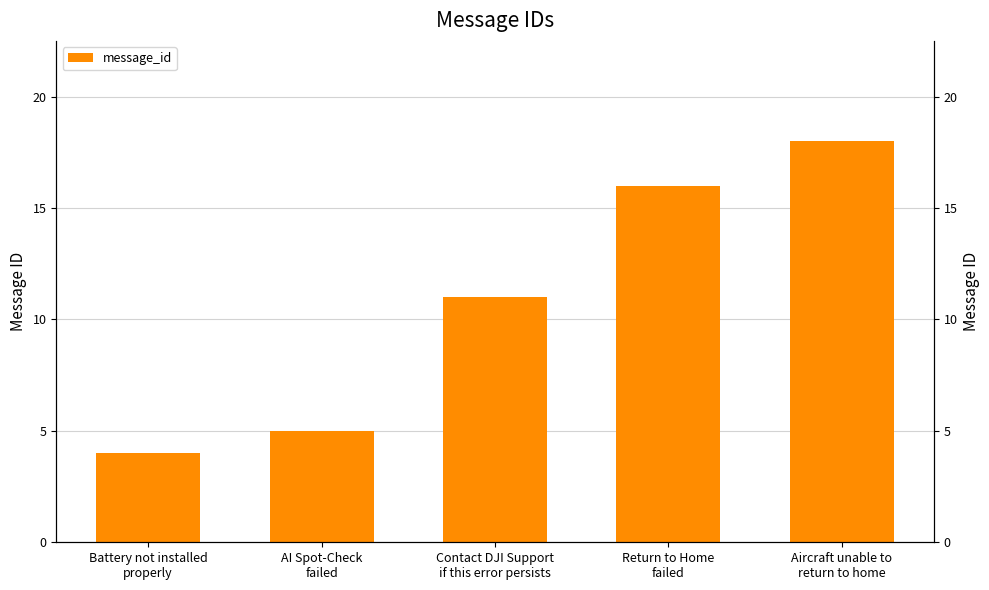

What is the value of the 4th bar from the left?

16